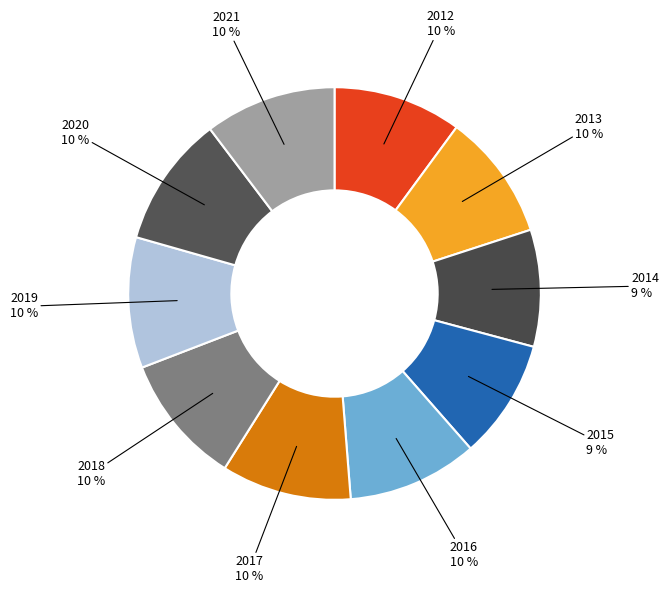

Which has a higher value, 2020 or 2014?

2020